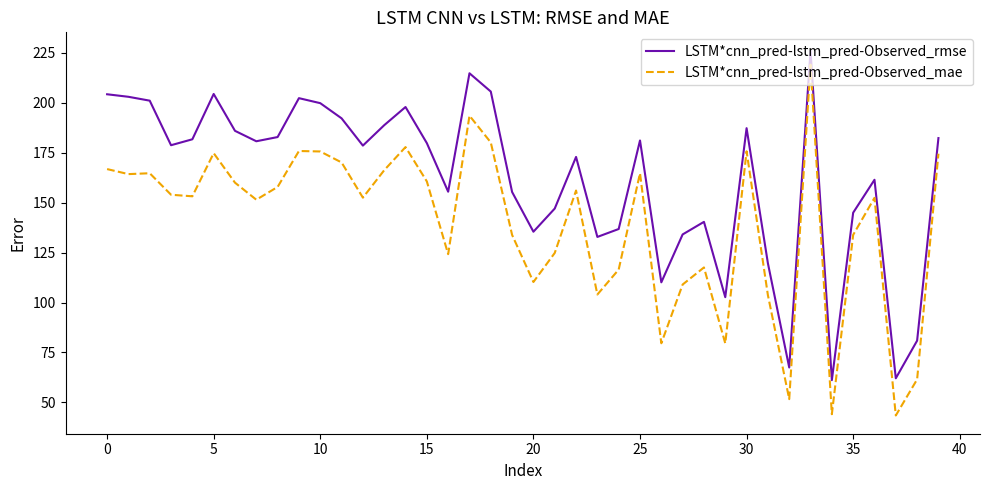

What is the difference between the maximum and minimum values in the LSTM*cnn_pred-lstm_pred-Observed_mae series?

175.7